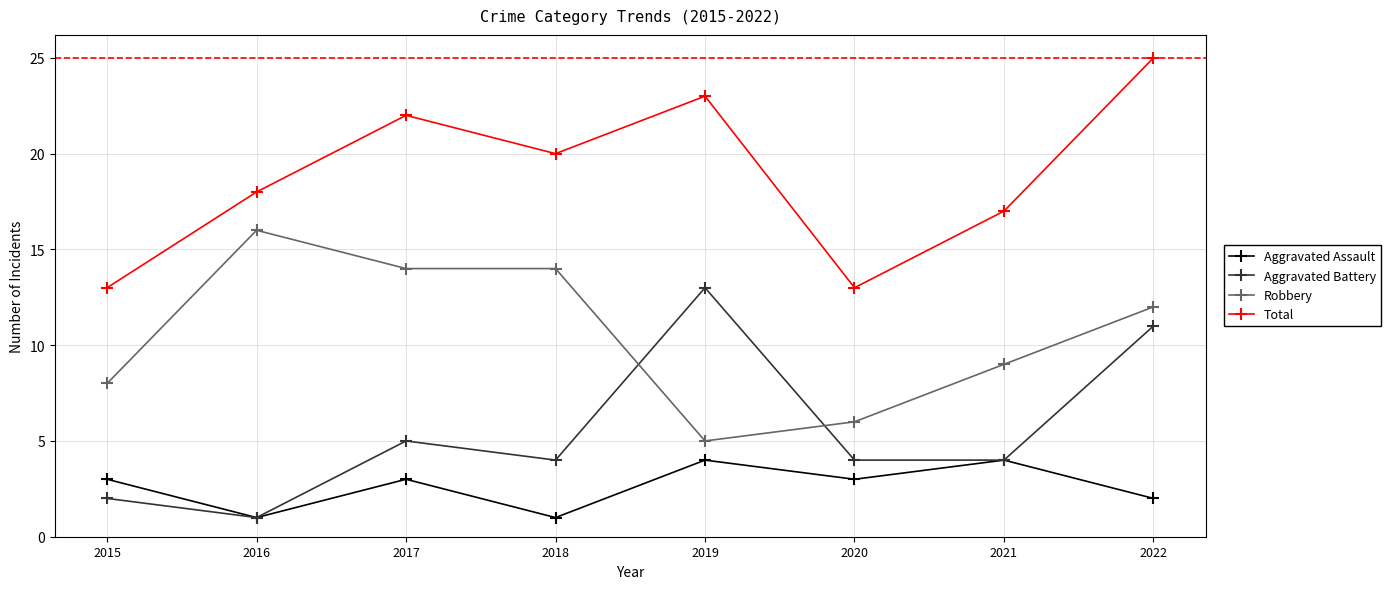

Count the number of data series in this chart.

4